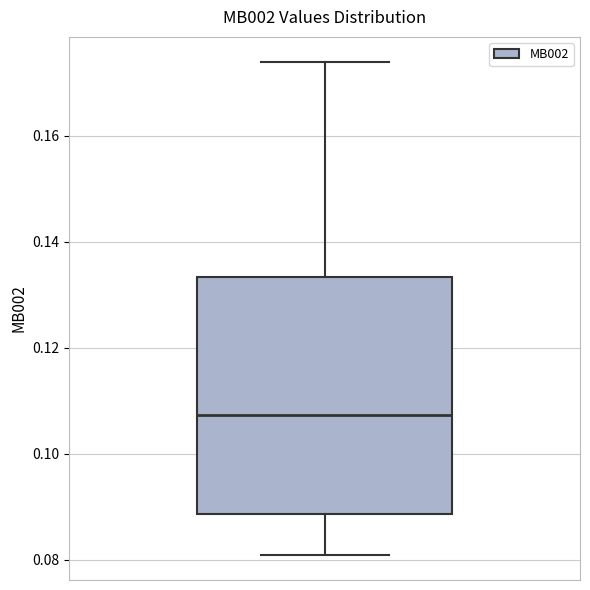

Where does the lower whisker of the box end on the y-axis? The values are not printed on the chart, so give them approximately, as read against the axis.

0.080